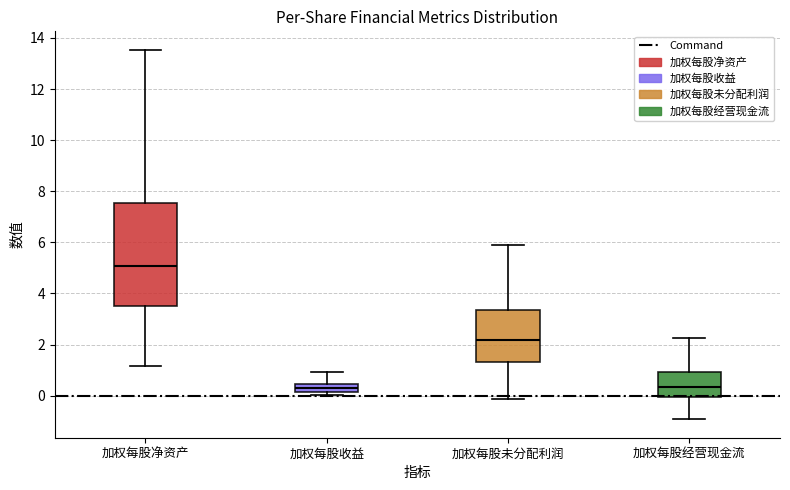

Which box is the tallest, from its lower edge to its upper edge?

加权每股净资产